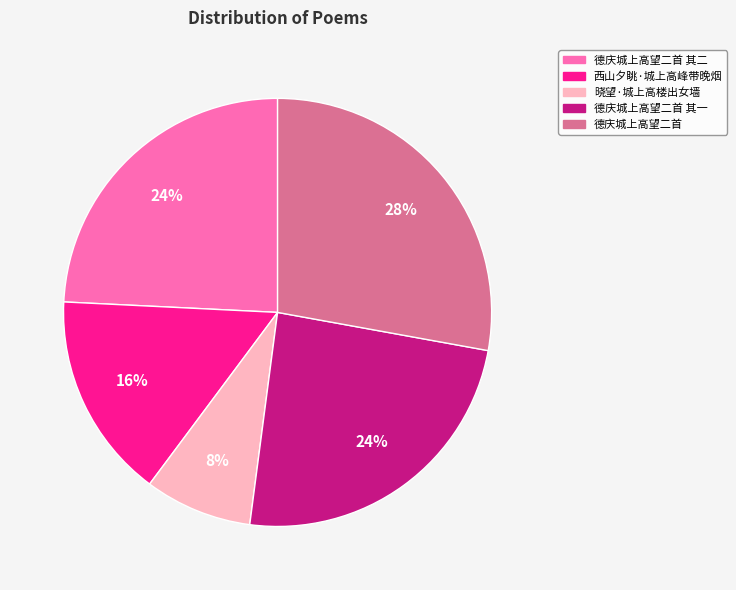

To the nearest percent, what is the difference between the largest and smallest slice percentages?

20%